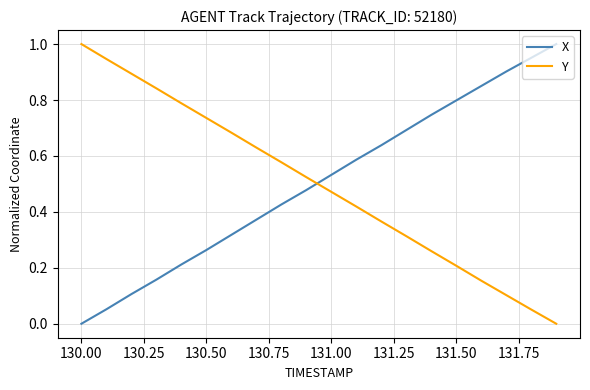

True or false: Y has more than 1 points higher than both neighbors.

False